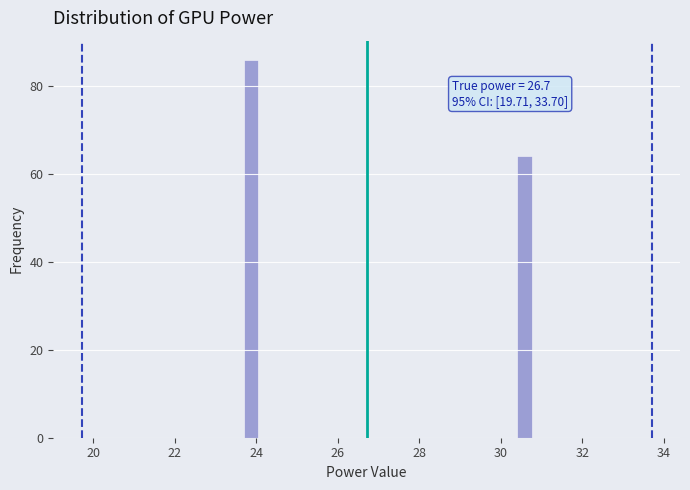

Read against the x-axis, roughly where is the centre of the tallest bar?

23.8